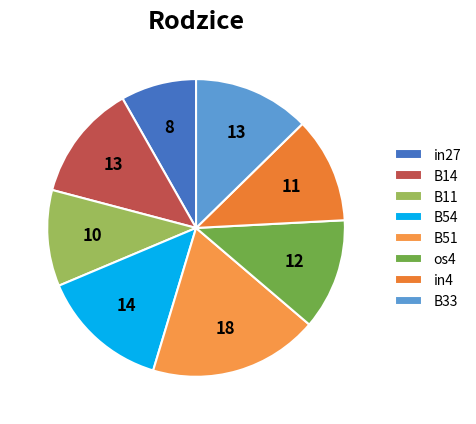

To the nearest percent, what percentage of the pie is in4?

11%